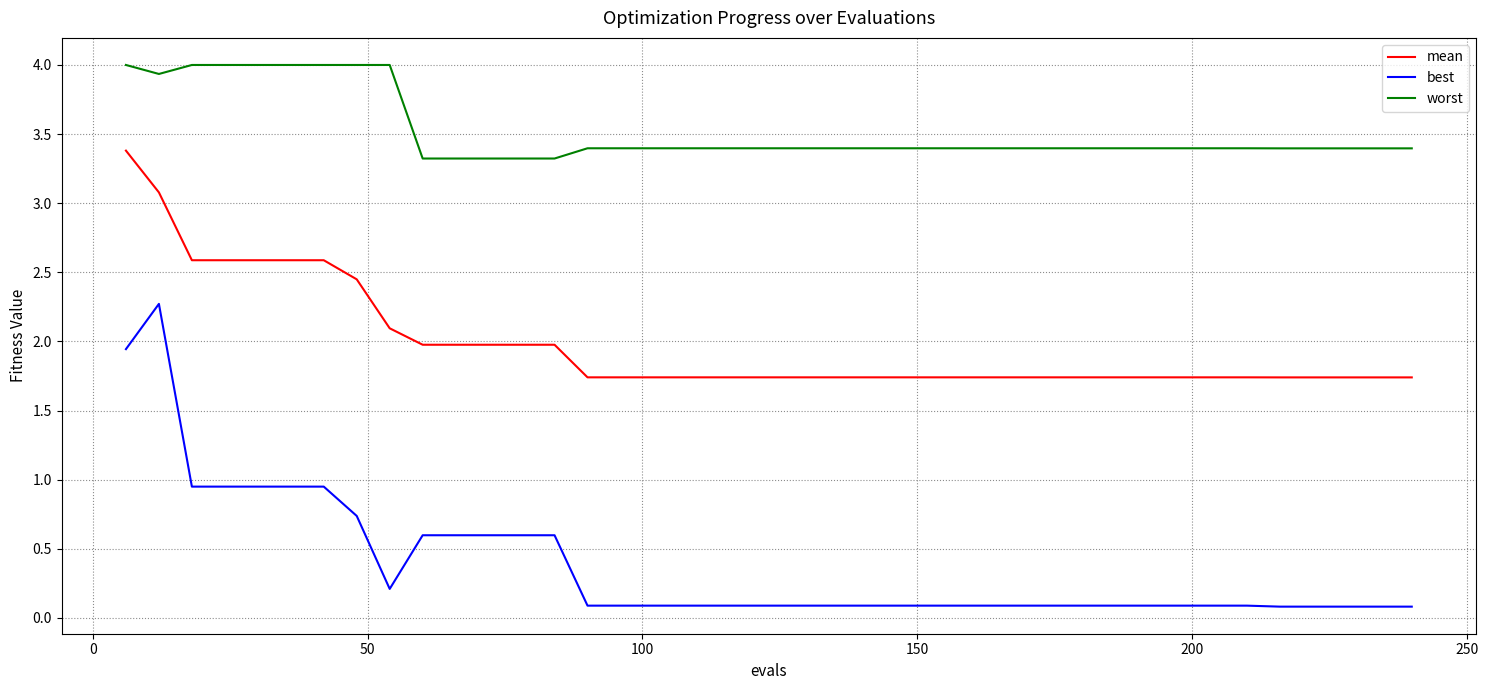

Which series has the largest range (max minus min)?

best